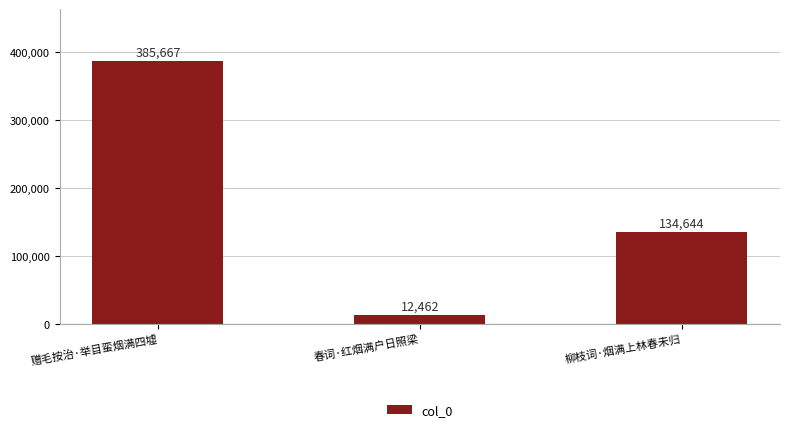

What is the label of the 2nd bar from the right?

春词·红烟满户日照梁